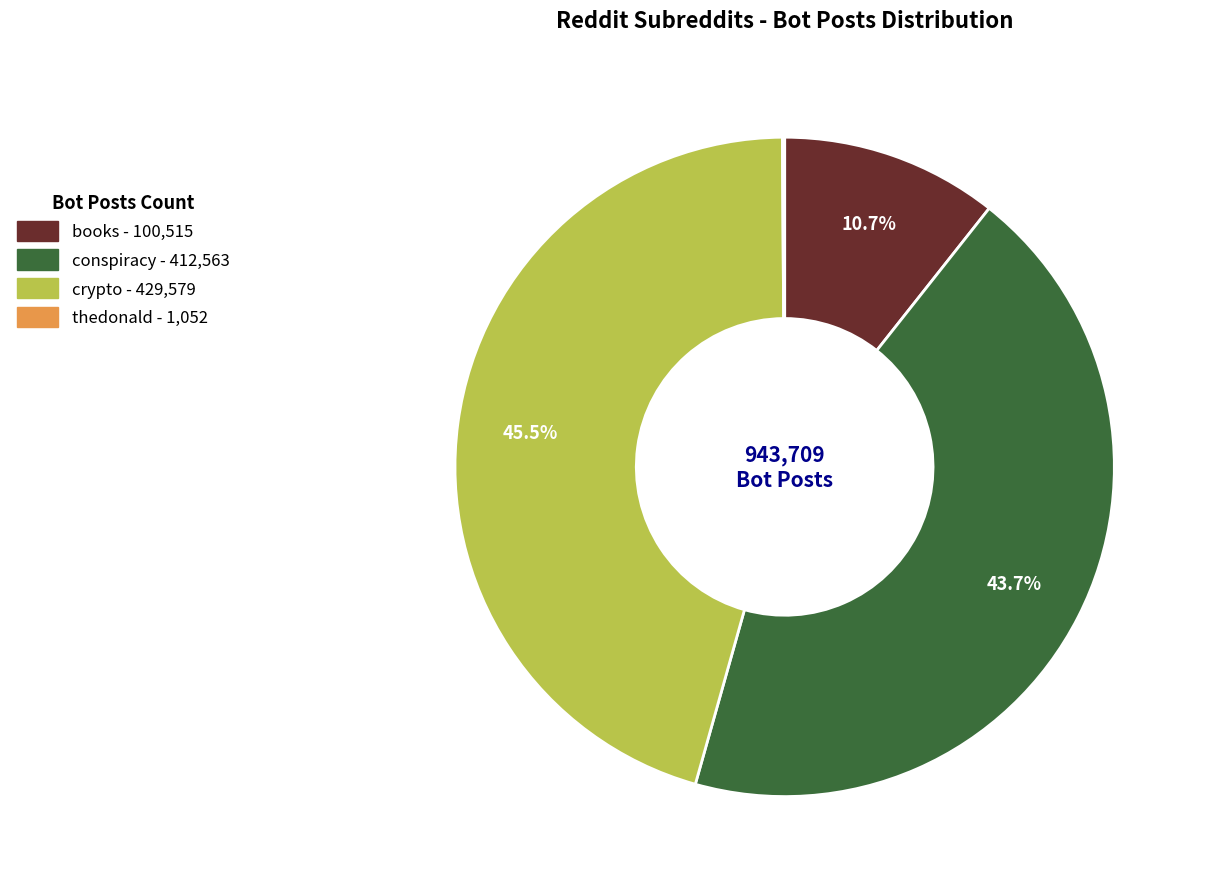

Is it true that crypto is 53% of the pie?

False